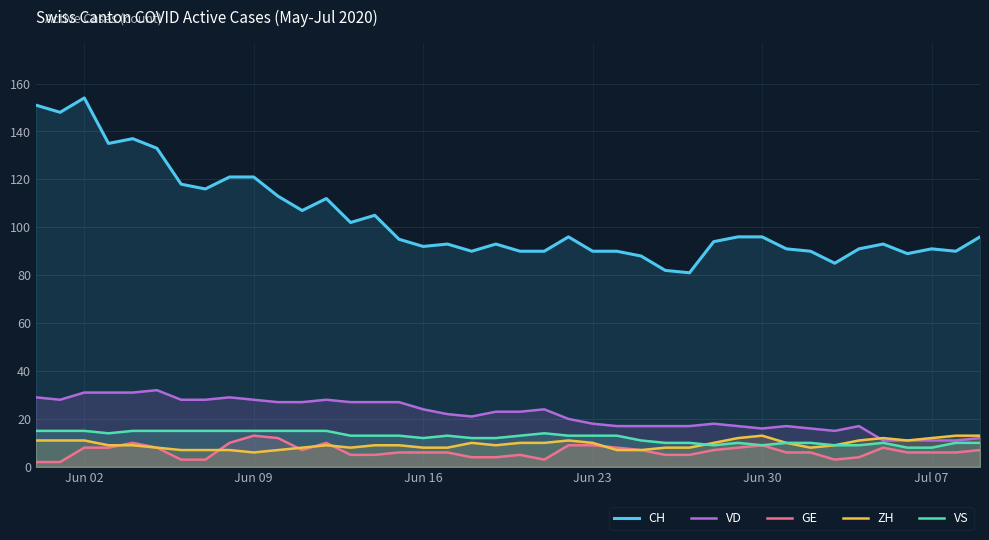

Which series has the widest spread of values?

CH